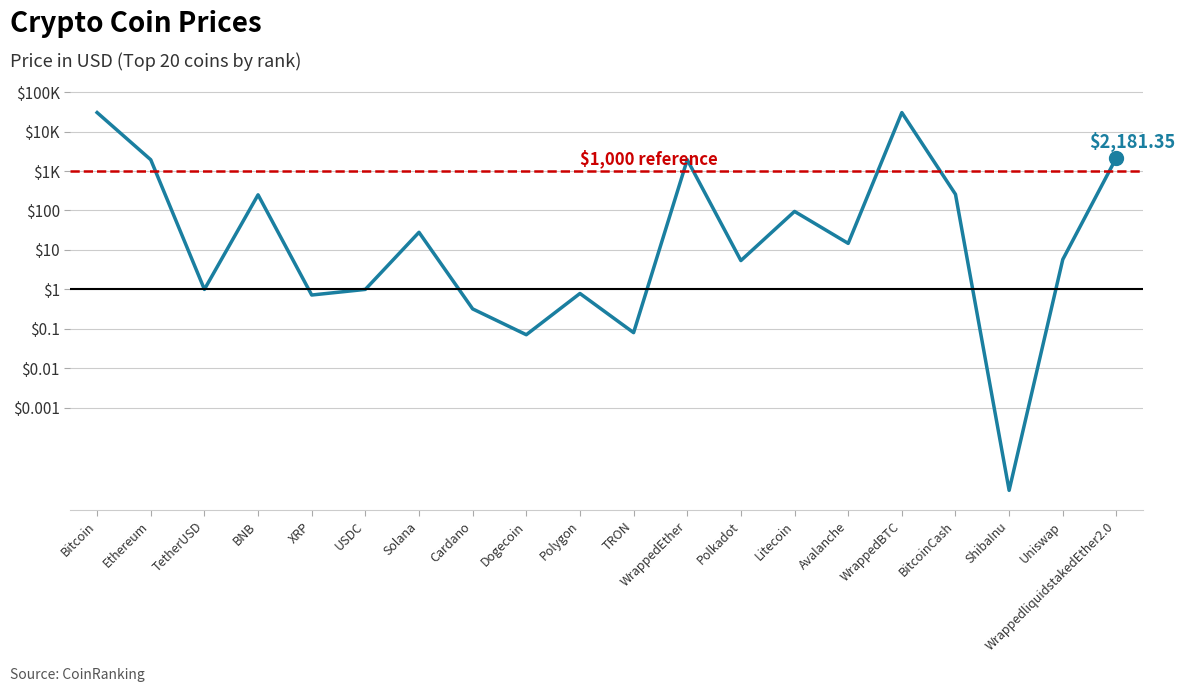

True or false: the data shows 1.2 at Avalanche.

True